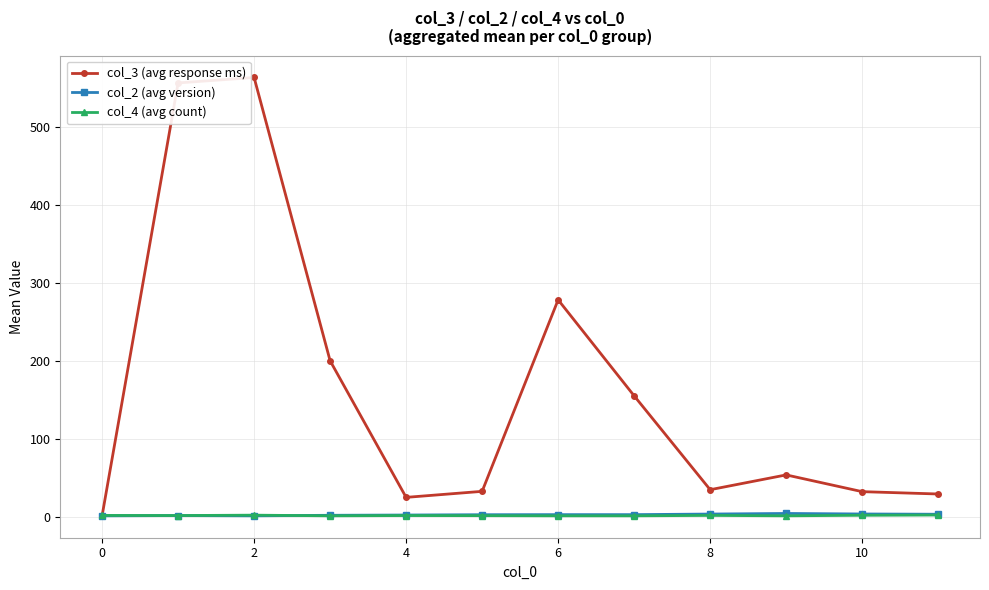

Does the chart display data point markers on the line(s)?

Yes